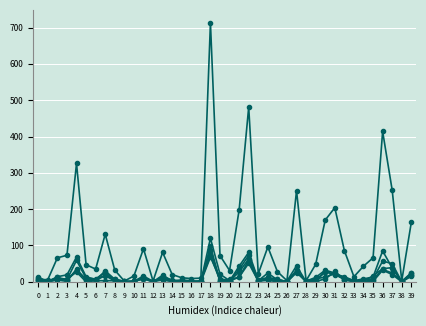

How many distinct data groups are displayed?

6